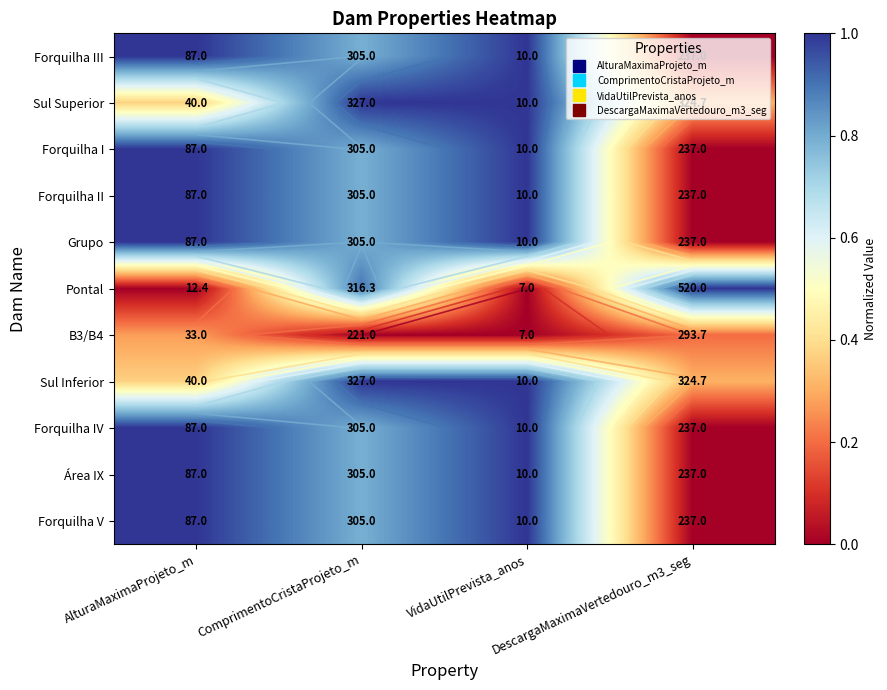

True or false: Forquilha I has a value of 0.4 at ComprimentoCristaProjeto_m.

False